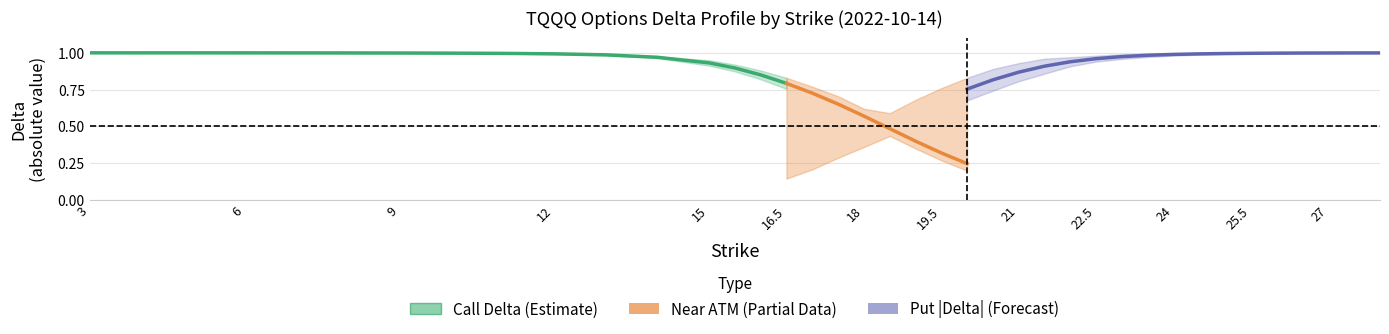

True or false: call_delta and call_delta_lower cross at least once.

False